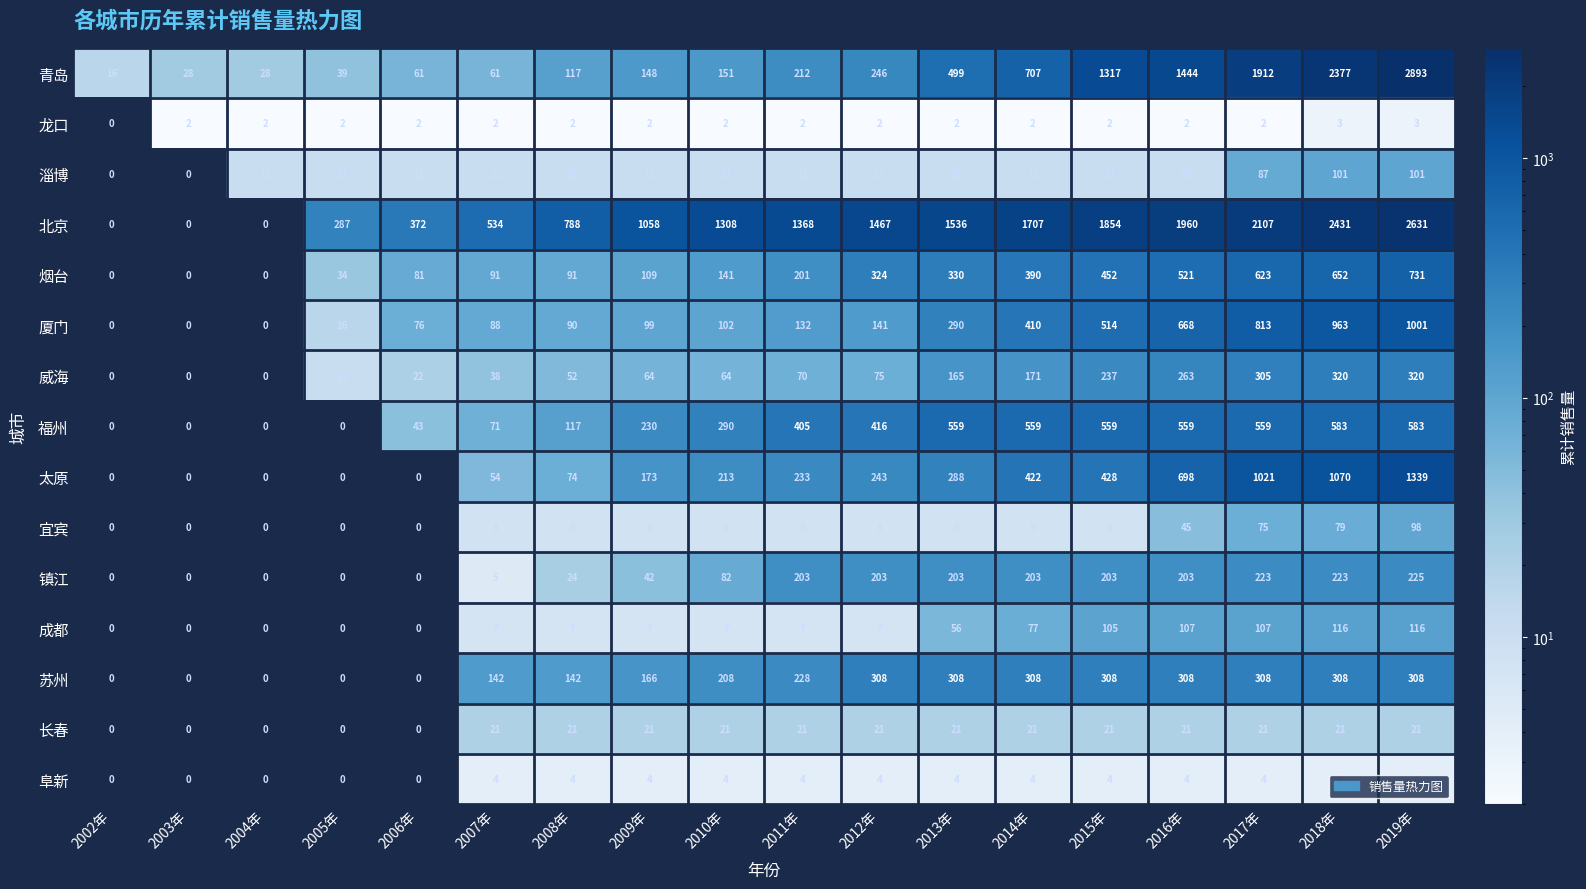

At which category is the sum across all series the highest?

2019年